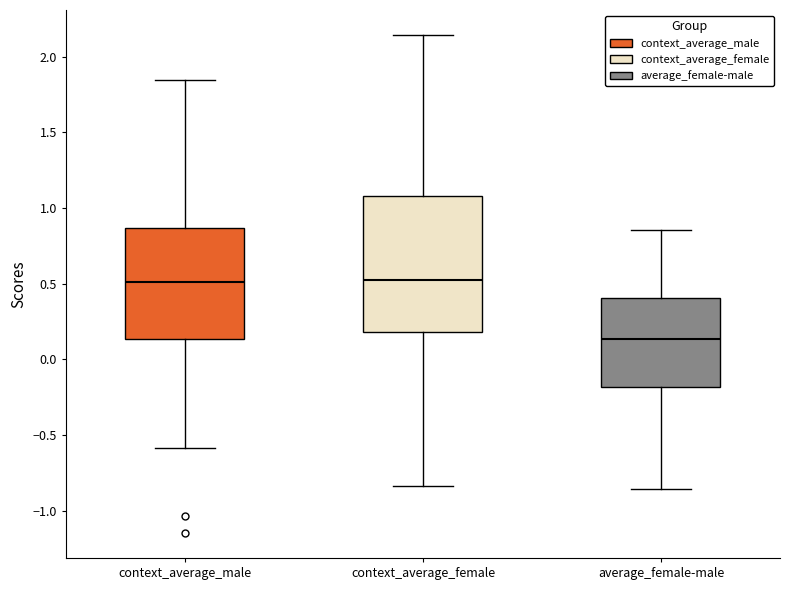

Comparing the boxes themselves (not the whiskers), which one is the tallest?

context_average_female